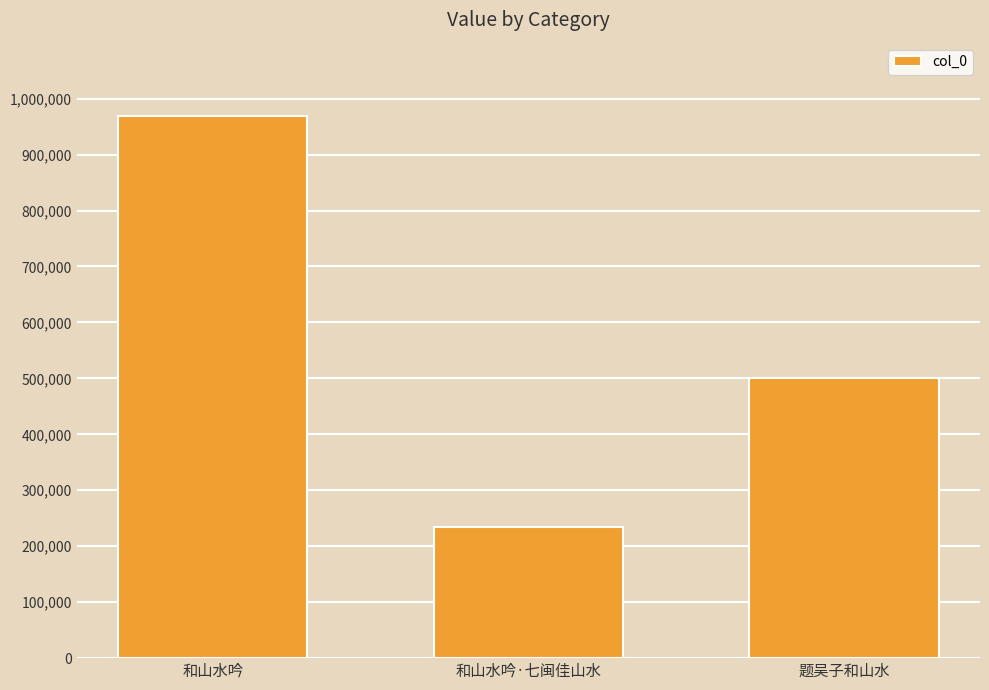

What is the value of the 2nd bar from the left?

234889